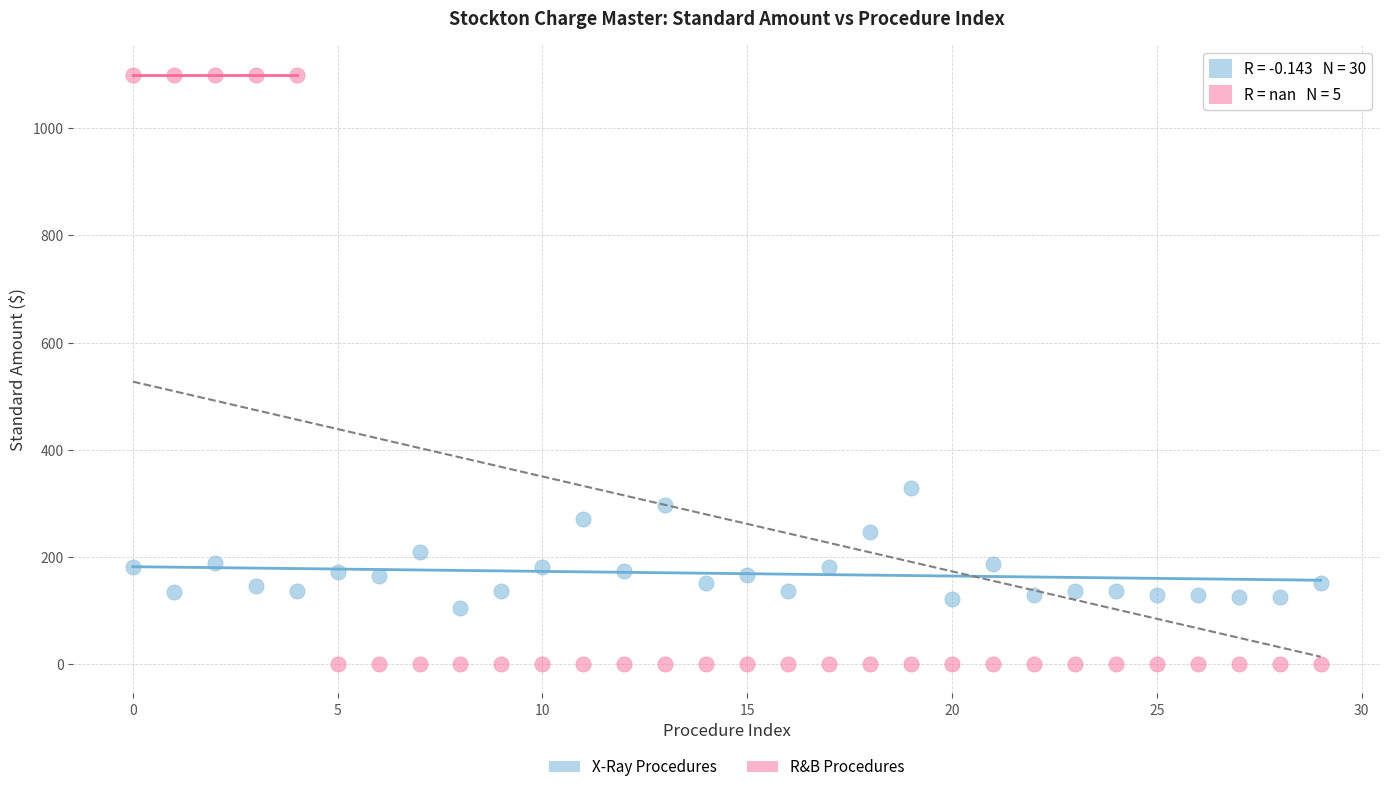

What are all the series names shown in the legend?

X-Ray Procedures, R&B Procedures